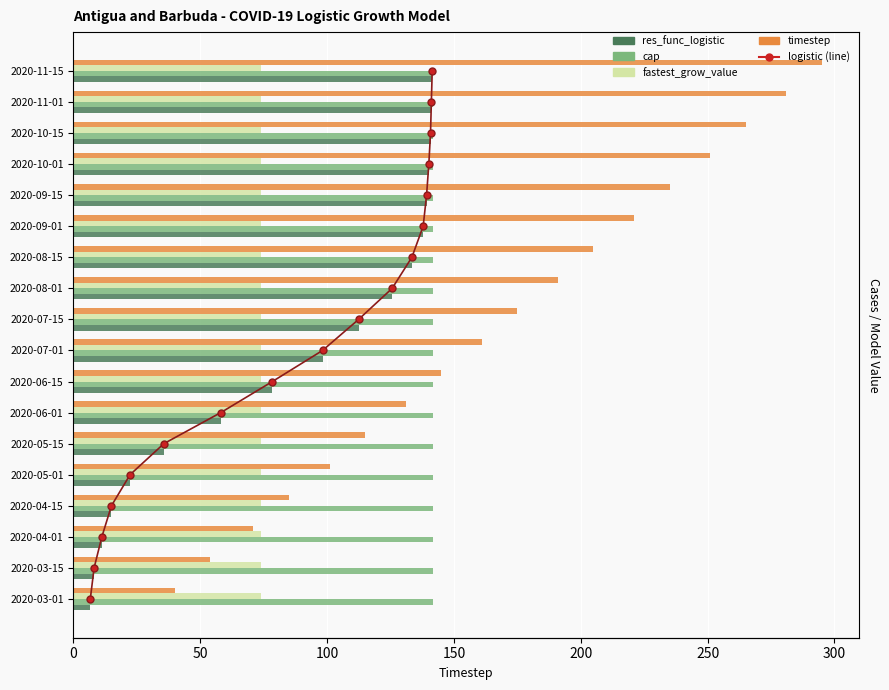

True or false: res_func_logistic (line) has a value of 6.0 at 300.

True